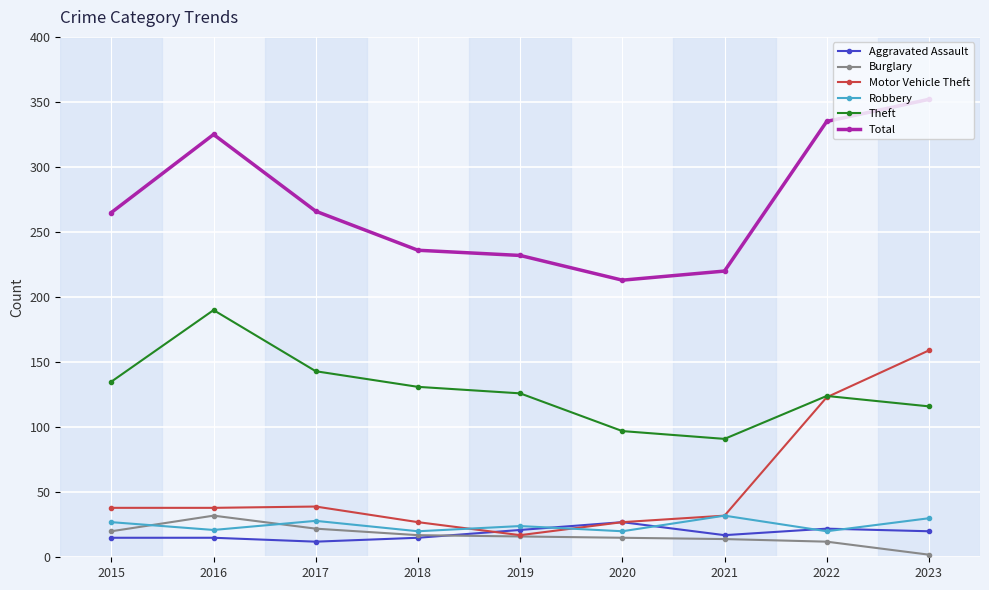

At which category is the sum across all series the highest?

2023